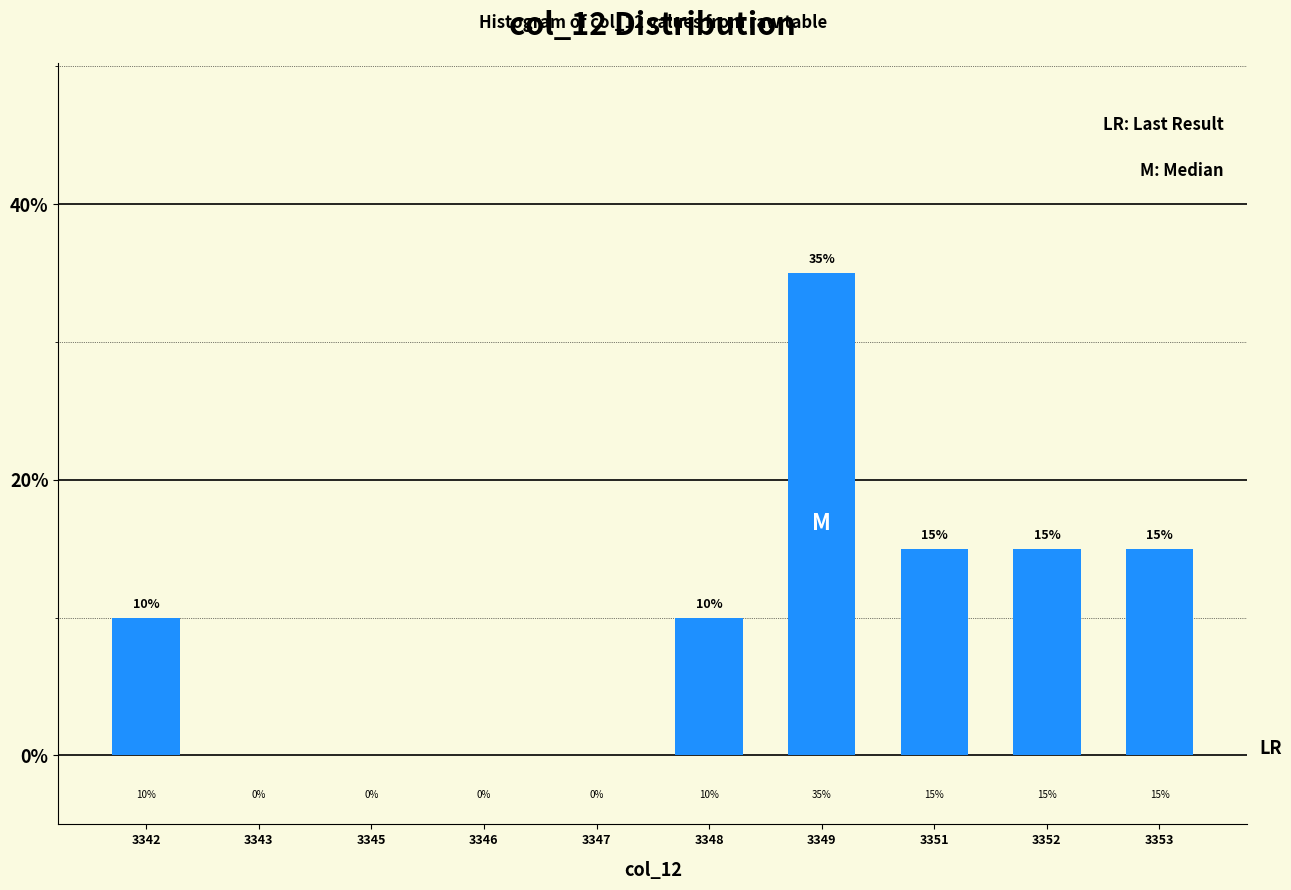

Reading right to left, extract all data points from this chart.

3353=15	3352=15	3351=15	3349=35	3348=10	3347=0	3346=0	3345=0	3343=0	3342=10